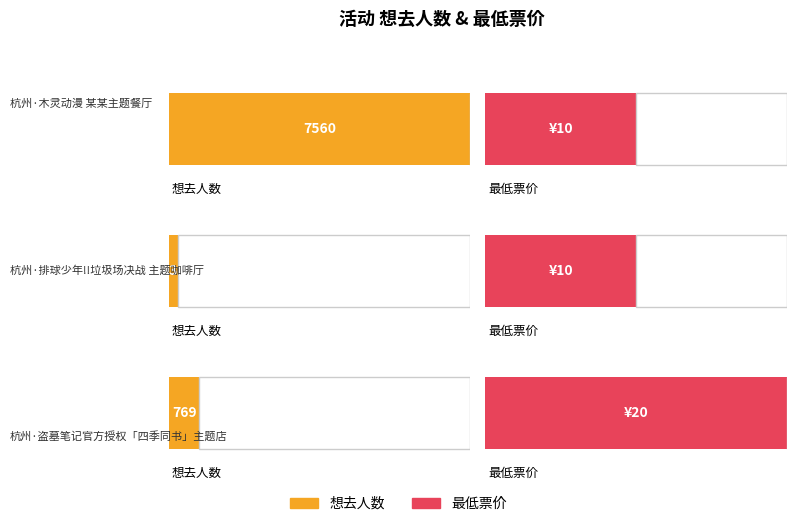

What position from the left is 杭州·盗墓笔记官方授权「四季同书」主题店?

3